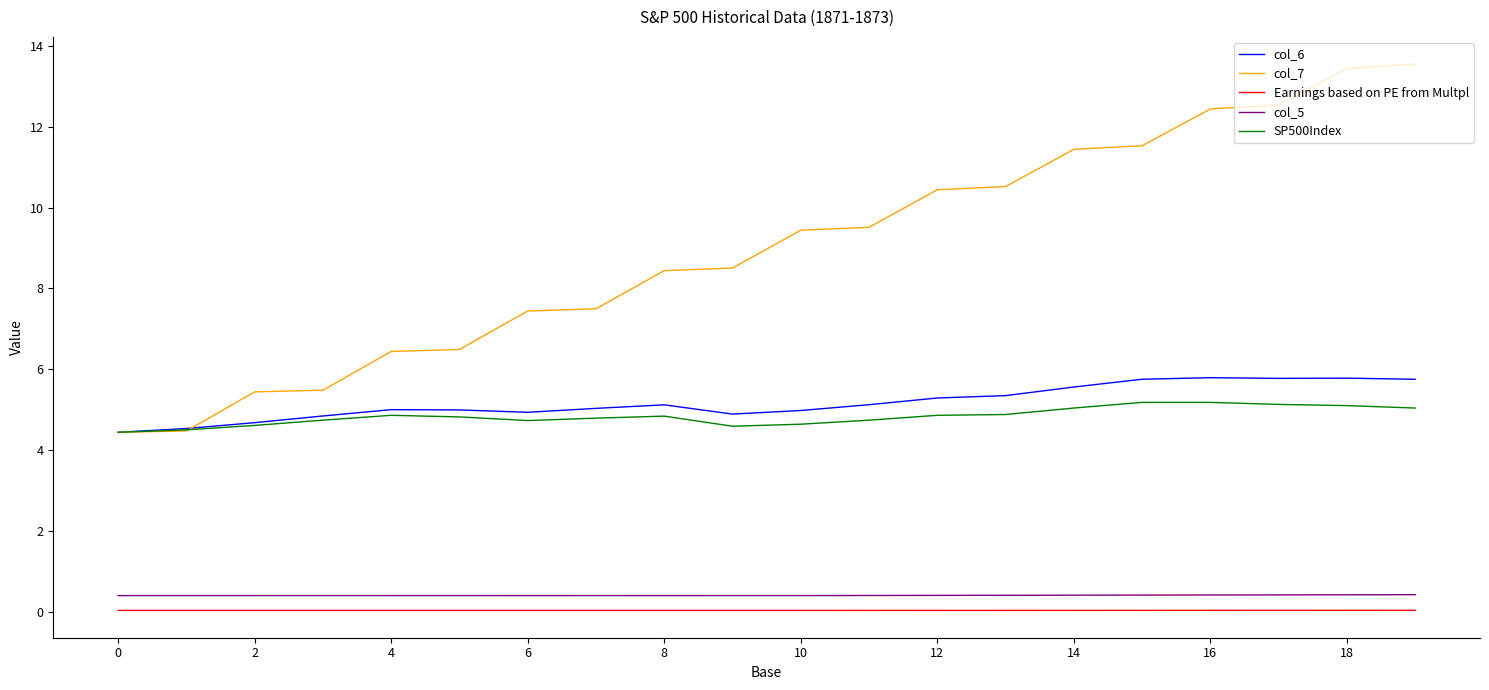

What is the minimum value for SP500Index?

4.4